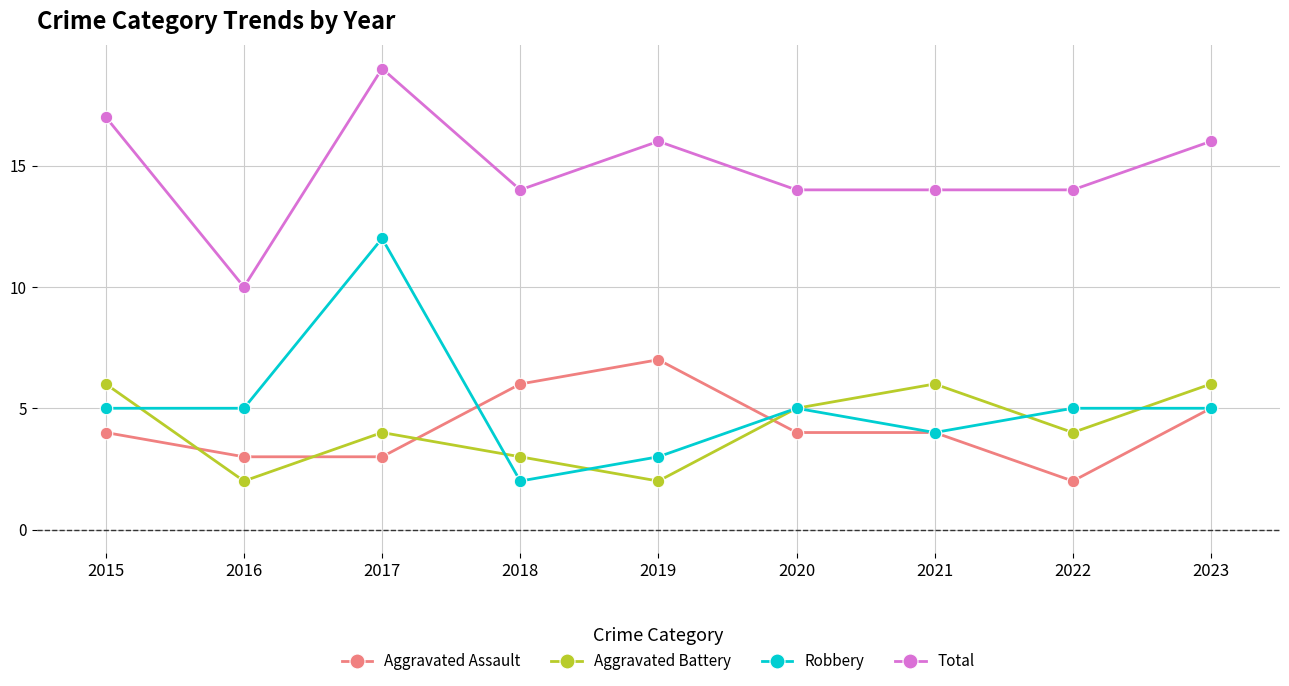

At which label does Robbery reach its peak?

2017